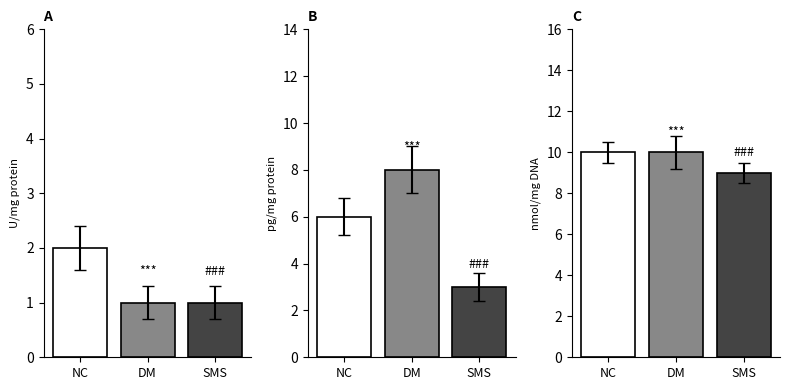

What is the label of the 3rd bar from the right?

NC